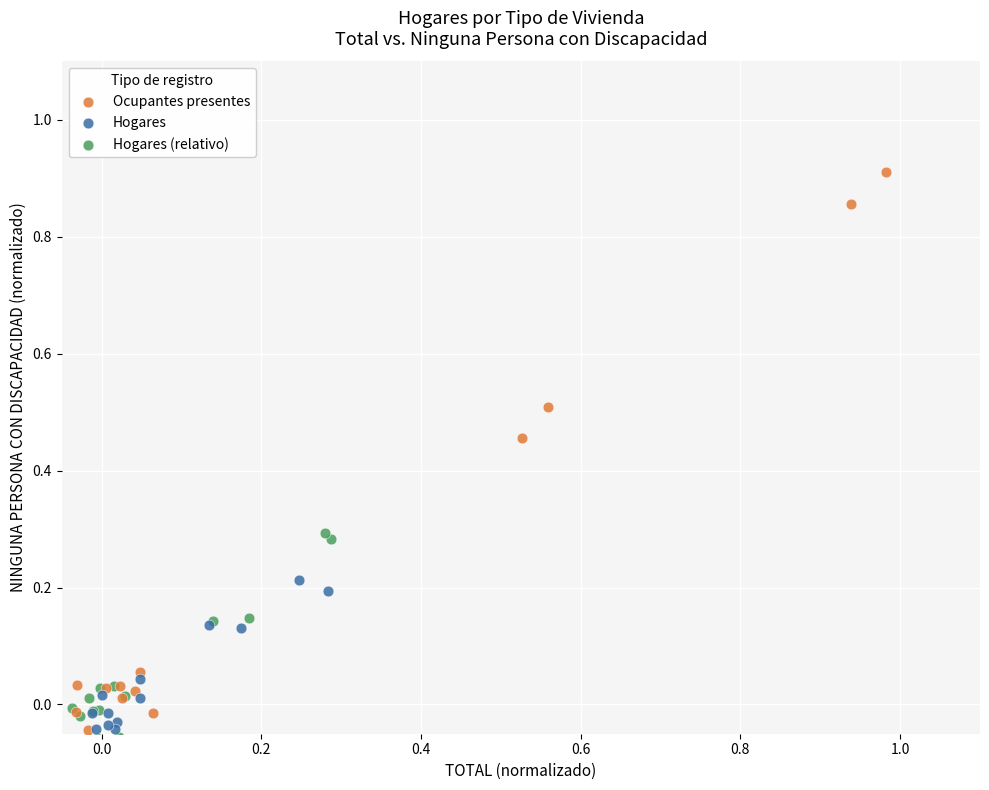

Which series reaches the maximum Y coordinate?

Ocupantes presentes